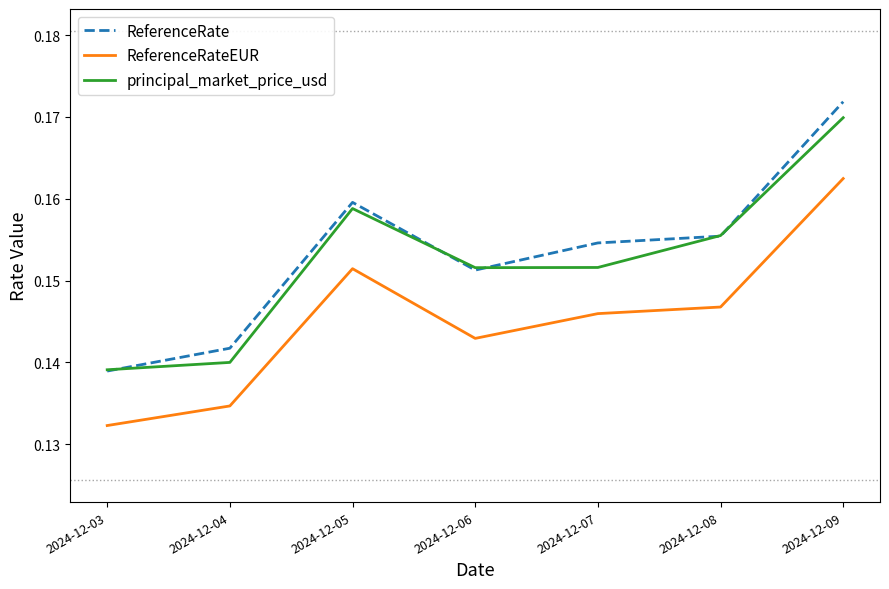

How many lines are shown in the chart?

3